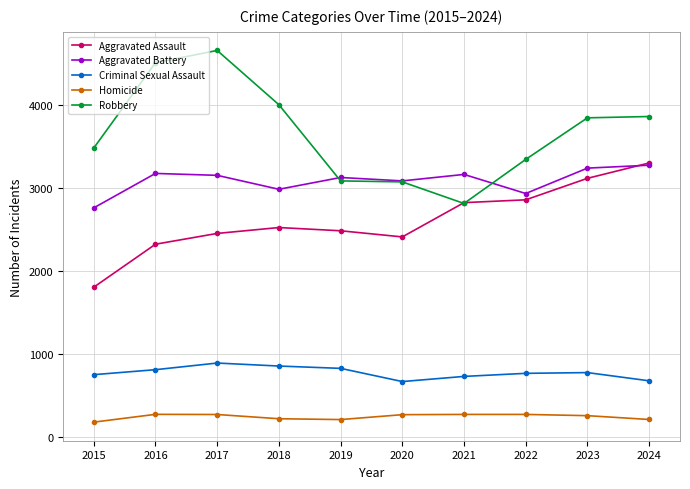

Where does the Criminal Sexual Assault series first go above 778?

2016